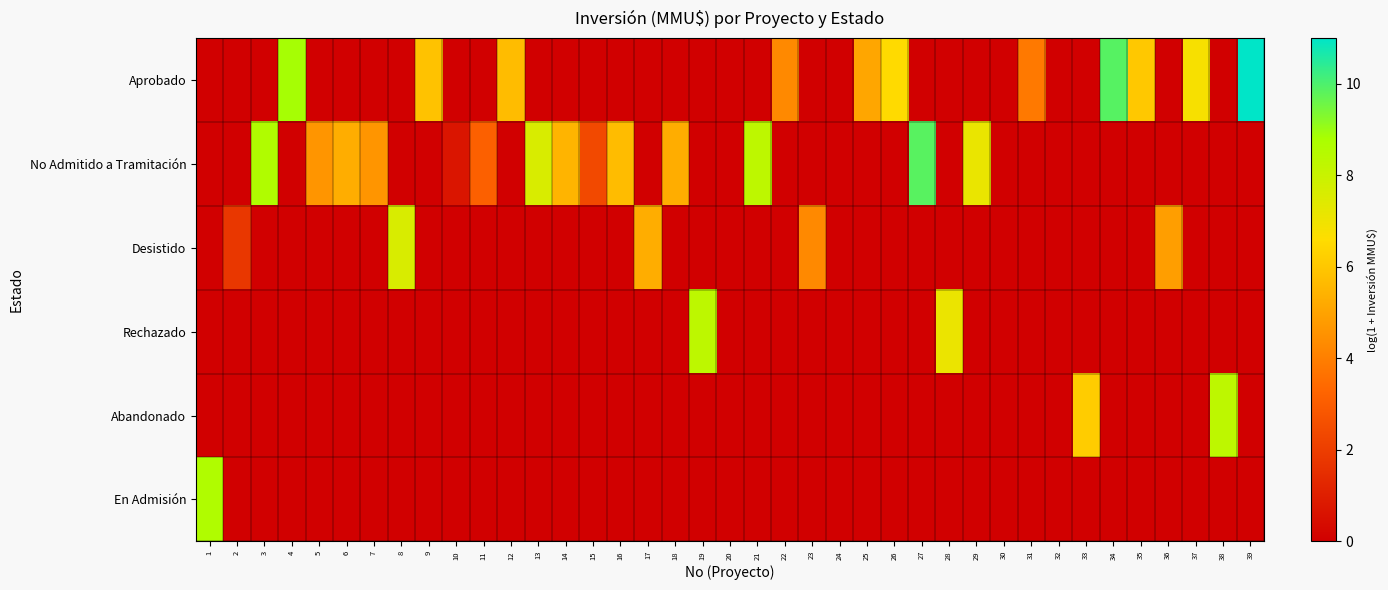

Reading left to right, list all the values displayed in this chart.

Aprobado: 1=0.0	2=0.0	3=0.0	4=8.8	5=0.0	6=0.0	7=0.0	8=0.0	9=5.9	10=0.0	11=0.0	12=5.7	13=0.0	14=0.0	15=0.0	16=0.0	17=0.0	18=0.0	19=0.0	20=0.0	21=0.0	22=4.3	23=0.0	24=0.0	25=5.1	26=6.5	27=0.0	28=0.0	29=0.0	30=0.0	31=3.8	32=0.0	33=0.0	34=9.9	35=6.0	36=0.0	37=6.8	38=0.0	39=11.0
No Admitido a Tramitación: 1=0.0	2=0.0	3=8.6	4=0.0	5=4.6	6=5.3	7=4.6	8=0.0	9=0.0	10=0.7	11=3.1	12=0.0	13=7.6	14=5.5	15=2.4	16=5.7	17=0.0	18=5.3	19=0.0	20=0.0	21=8.3	22=0.0	23=0.0	24=0.0	25=0.0	26=0.0	27=9.9	28=0.0	29=7.1	30=0.0	31=0.0	32=0.0	33=0.0	34=0.0	35=0.0	36=0.0	37=0.0	38=0.0	39=0.0
Desistido: 1=0.0	2=1.8	3=0.0	4=0.0	5=0.0	6=0.0	7=0.0	8=7.6	9=0.0	10=0.0	11=0.0	12=0.0	13=0.0	14=0.0	15=0.0	16=0.0	17=5.3	18=0.0	19=0.0	20=0.0	21=0.0	22=0.0	23=4.3	24=0.0	25=0.0	26=0.0	27=0.0	28=0.0	29=0.0	30=0.0	31=0.0	32=0.0	33=0.0	34=0.0	35=0.0	36=4.9	37=0.0	38=0.0	39=0.0
Rechazado: 1=0.0	2=0.0	3=0.0	4=0.0	5=0.0	6=0.0	7=0.0	8=0.0	9=0.0	10=0.0	11=0.0	12=0.0	13=0.0	14=0.0	15=0.0	16=0.0	17=0.0	18=0.0	19=8.3	20=0.0	21=0.0	22=0.0	23=0.0	24=0.0	25=0.0	26=0.0	27=0.0	28=7.1	29=0.0	30=0.0	31=0.0	32=0.0	33=0.0	34=0.0	35=0.0	36=0.0	37=0.0	38=0.0	39=0.0
Abandonado: 1=0.0	2=0.0	3=0.0	4=0.0	5=0.0	6=0.0	7=0.0	8=0.0	9=0.0	10=0.0	11=0.0	12=0.0	13=0.0	14=0.0	15=0.0	16=0.0	17=0.0	18=0.0	19=0.0	20=0.0	21=0.0	22=0.0	23=0.0	24=0.0	25=0.0	26=0.0	27=0.0	28=0.0	29=0.0	30=0.0	31=0.0	32=0.0	33=6.1	34=0.0	35=0.0	36=0.0	37=0.0	38=8.3	39=0.0
En Admisión: 1=8.6	2=0.0	3=0.0	4=0.0	5=0.0	6=0.0	7=0.0	8=0.0	9=0.0	10=0.0	11=0.0	12=0.0	13=0.0	14=0.0	15=0.0	16=0.0	17=0.0	18=0.0	19=0.0	20=0.0	21=0.0	22=0.0	23=0.0	24=0.0	25=0.0	26=0.0	27=0.0	28=0.0	29=0.0	30=0.0	31=0.0	32=0.0	33=0.0	34=0.0	35=0.0	36=0.0	37=0.0	38=0.0	39=0.0